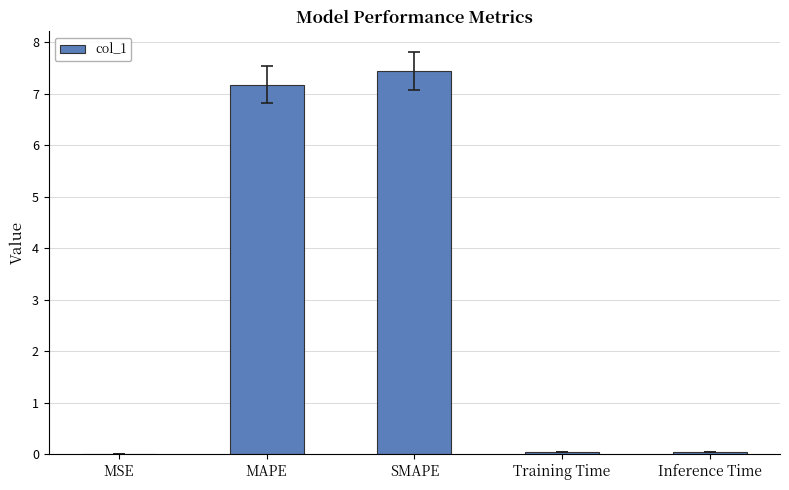

Count the number of categories in the chart.

5